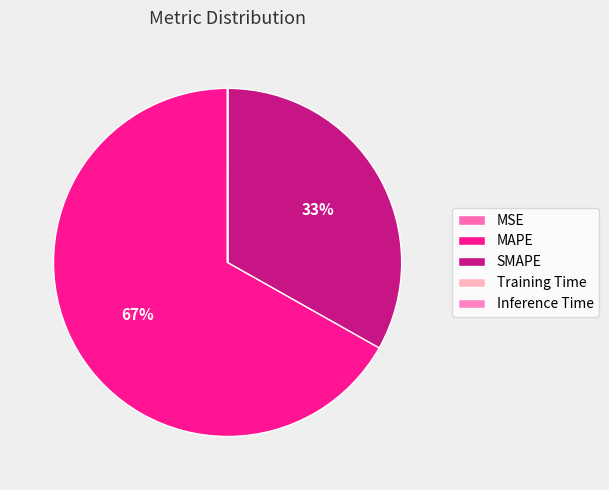

How many segments does this pie chart have?

5